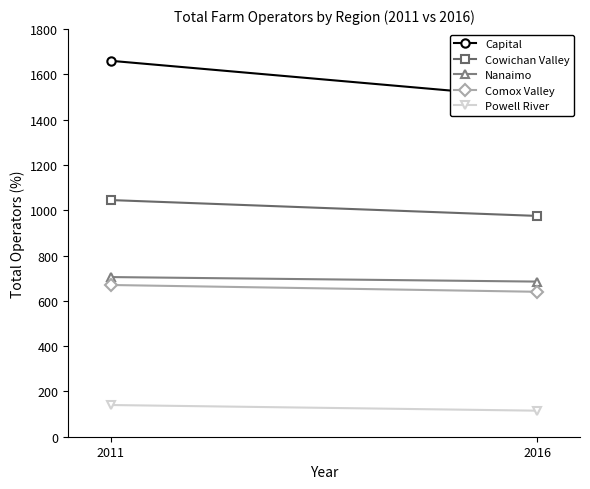

What is the highest value of the Nanaimo series?

705